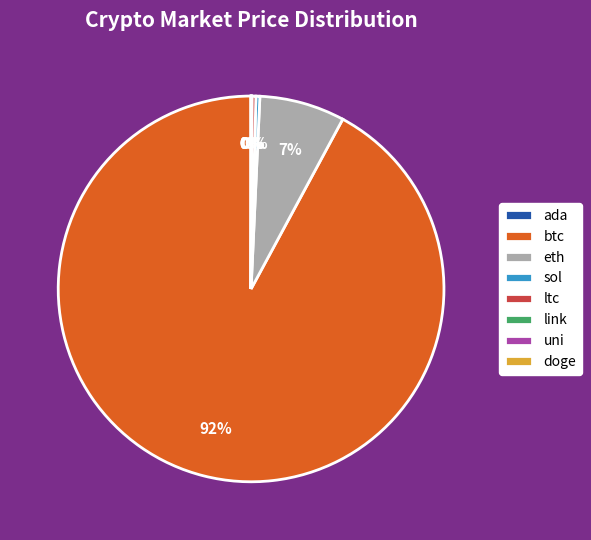

Which category has the biggest portion of the pie?

btc